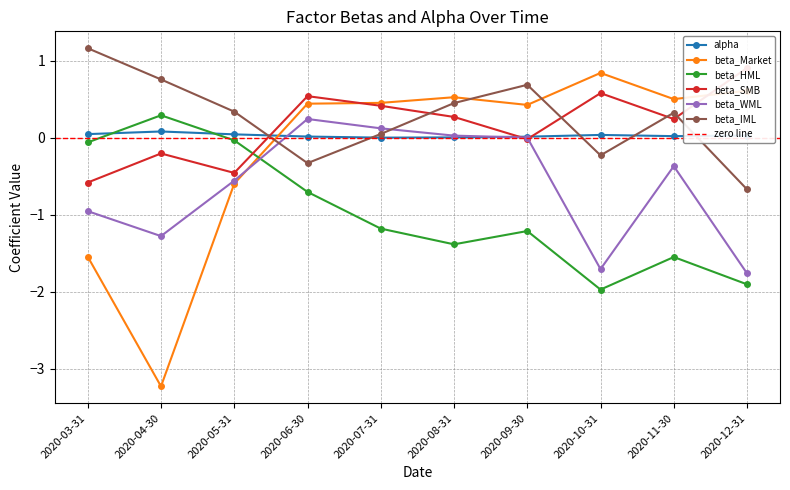

At which category does beta_Market reach its first local valley?

2020-04-30